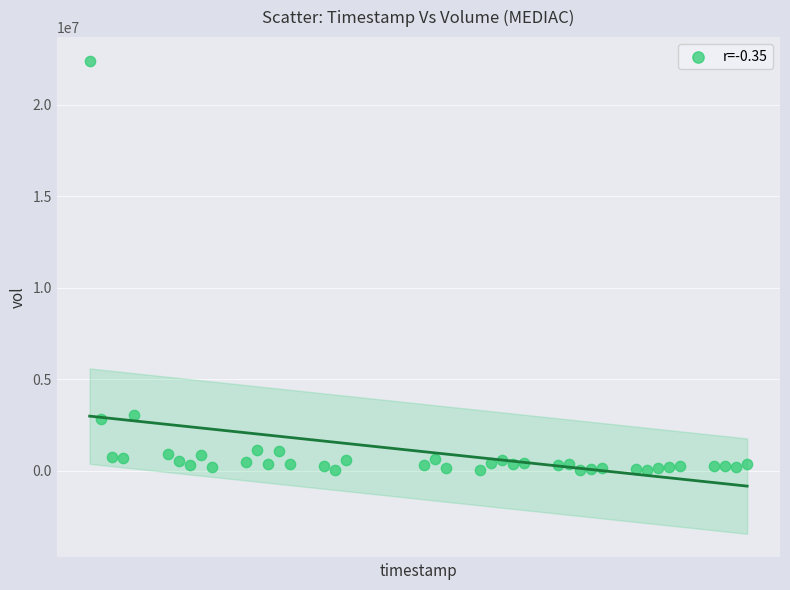

What is the range of Y values (max minus min)?

22365300